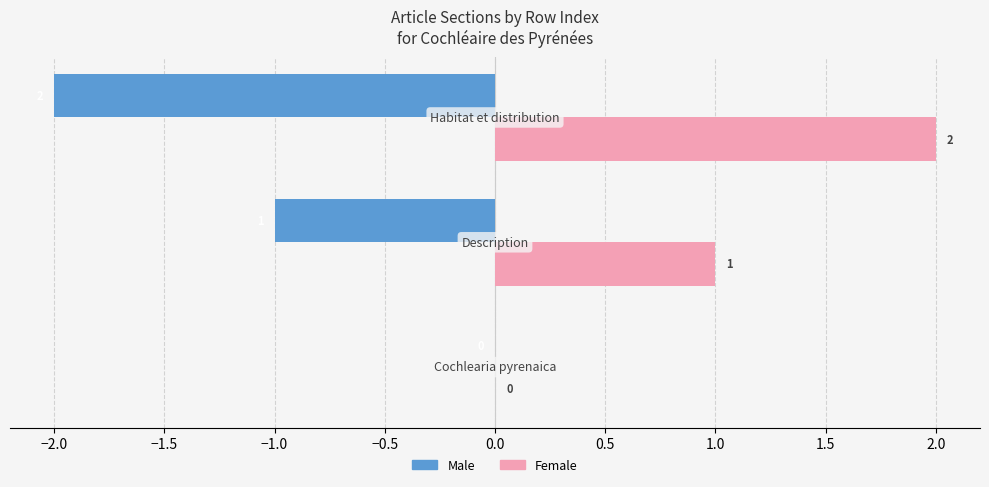

How many Female values are between 0 and 2?

3